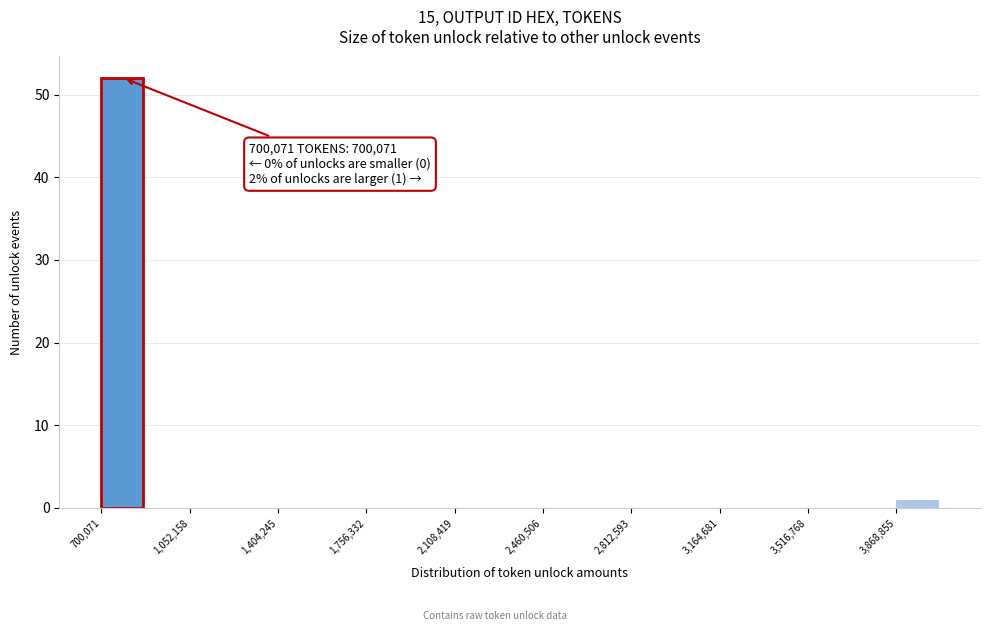

Around what value on the x-axis is the tallest bar? Give the approximate position of its centre, as read against the axis.

800000